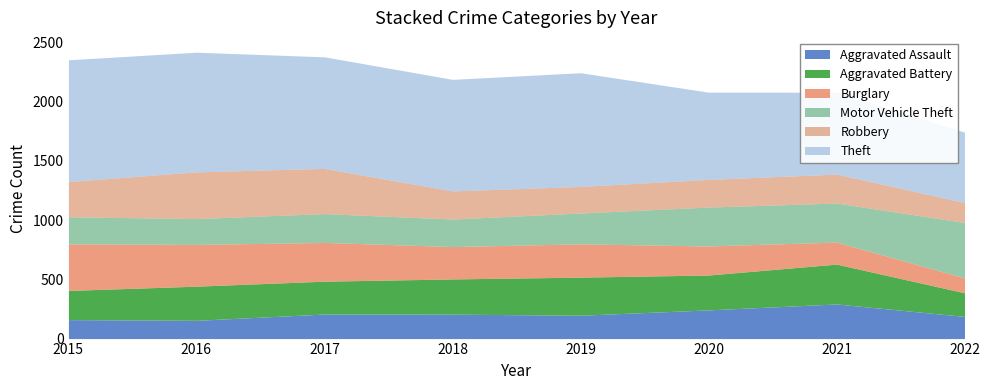

What is the average value of the Burglary series?

273